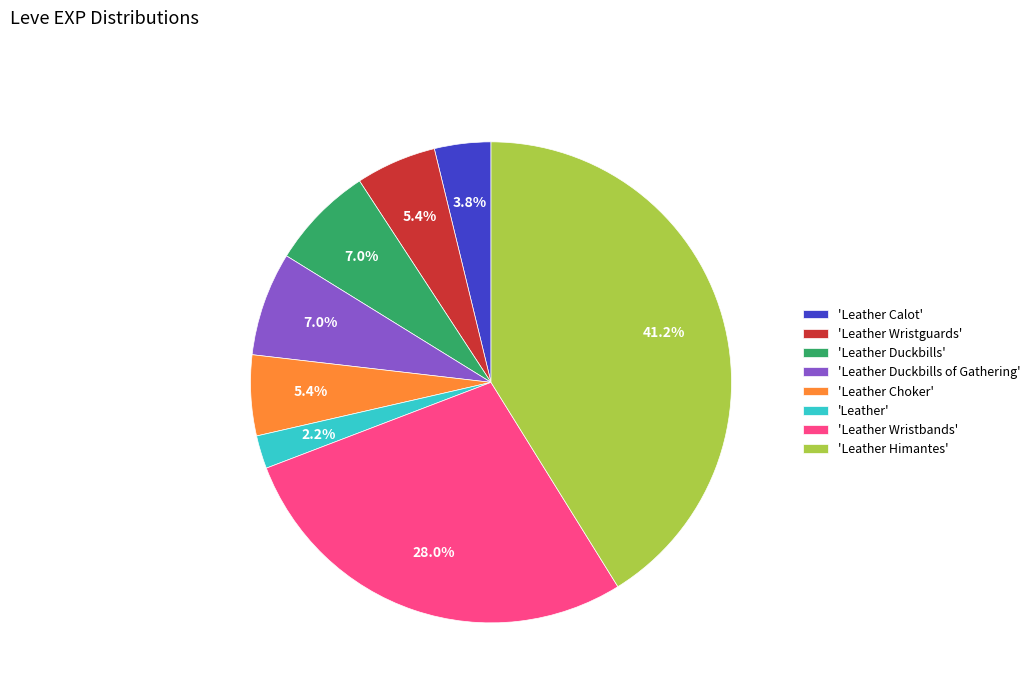

Is there a majority slice in this chart?

No